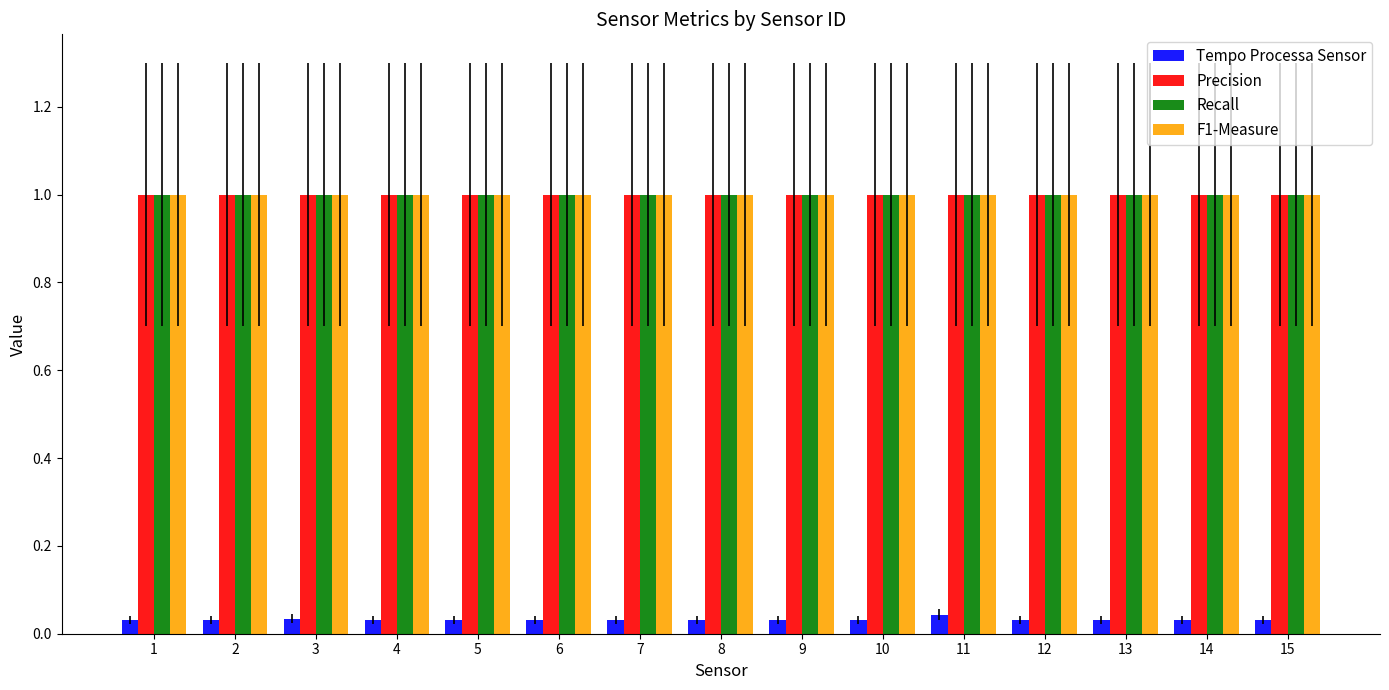

What are all the series names shown in the legend?

Tempo Processa Sensor, Precision, Recall, F1-Measure